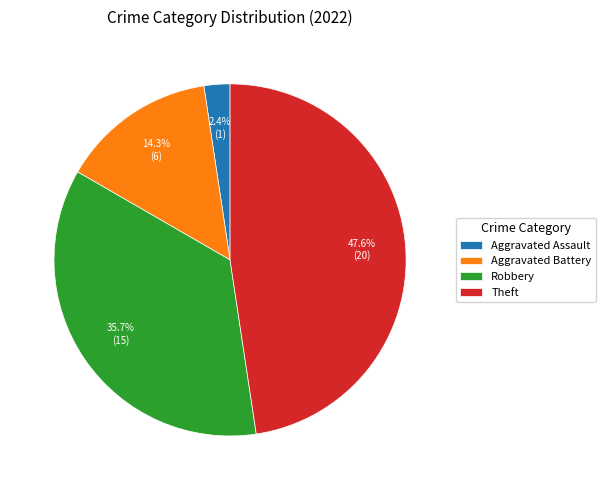

What is the largest slice in the pie chart?

Theft